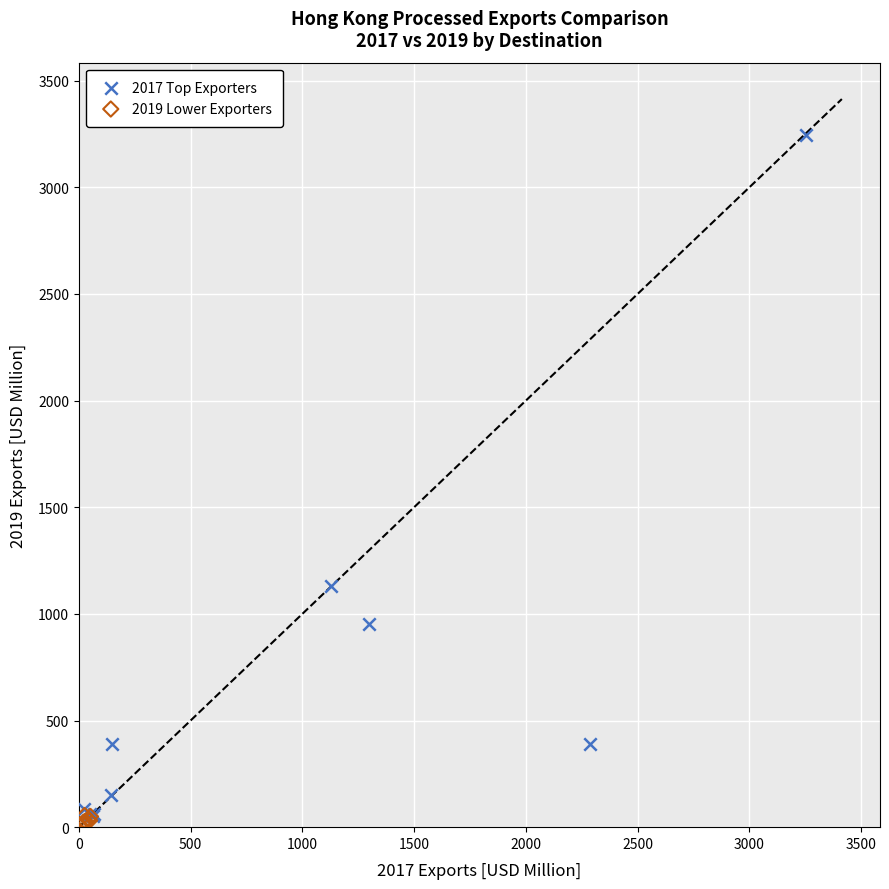

Which series has the largest Y range (max minus min)?

2017 Top Exporters